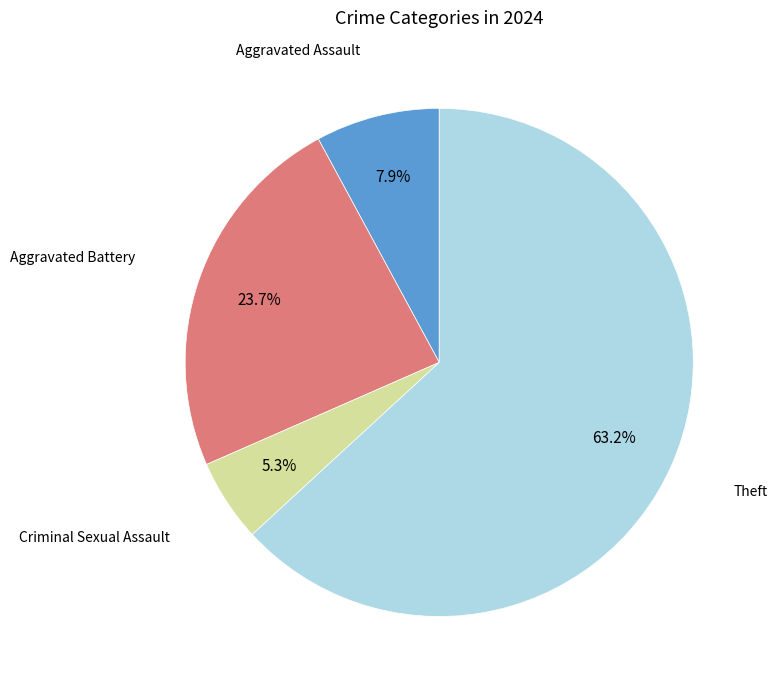

Is there any slice that represents more than half of the pie?

Yes